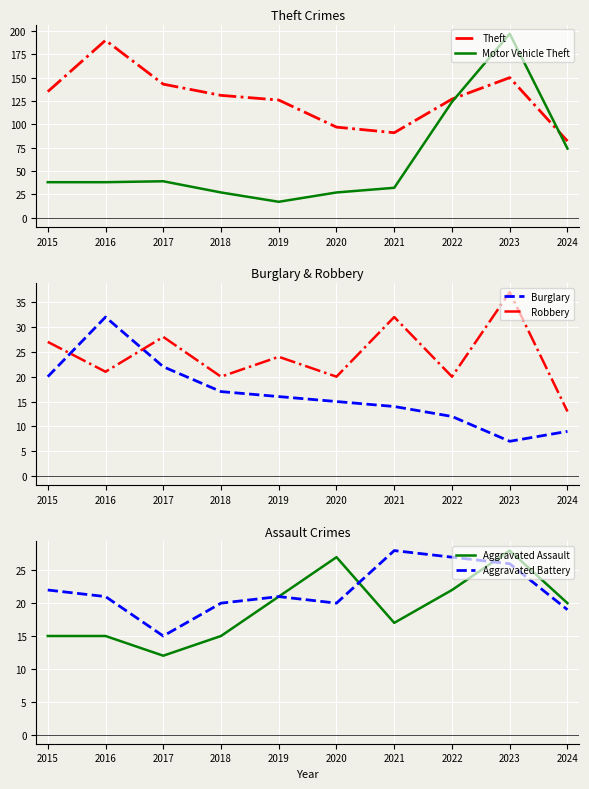

Is it true that Aggravated Assault equals 15 at 2015?

True